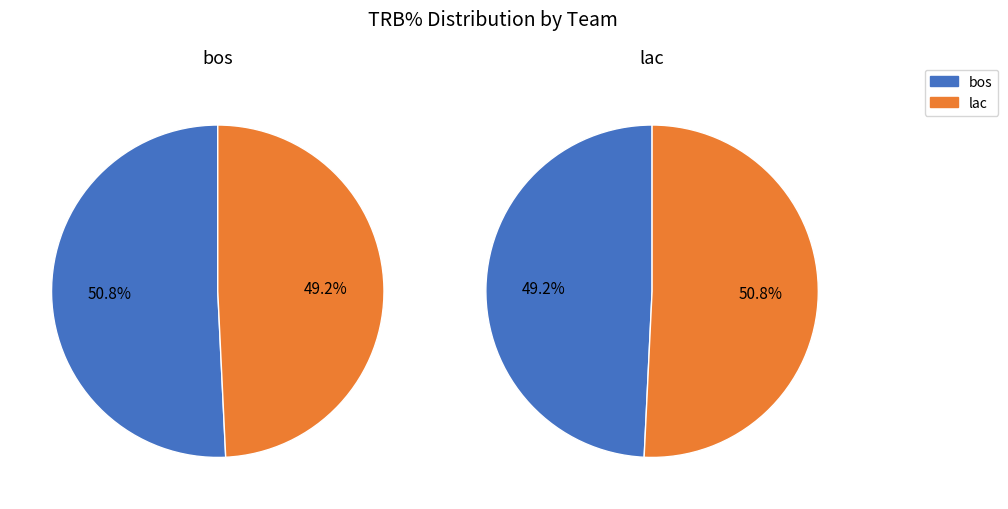

Is there a majority slice in this chart?

No